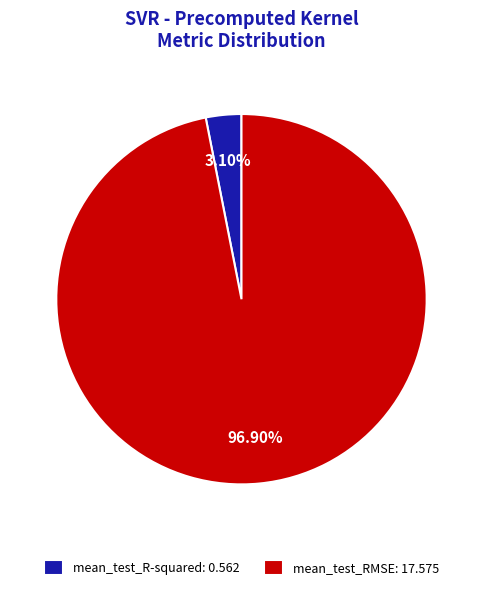

To the nearest percent, what is the combined percentage of mean_test_RMSE and mean_test_R-squared?

100%